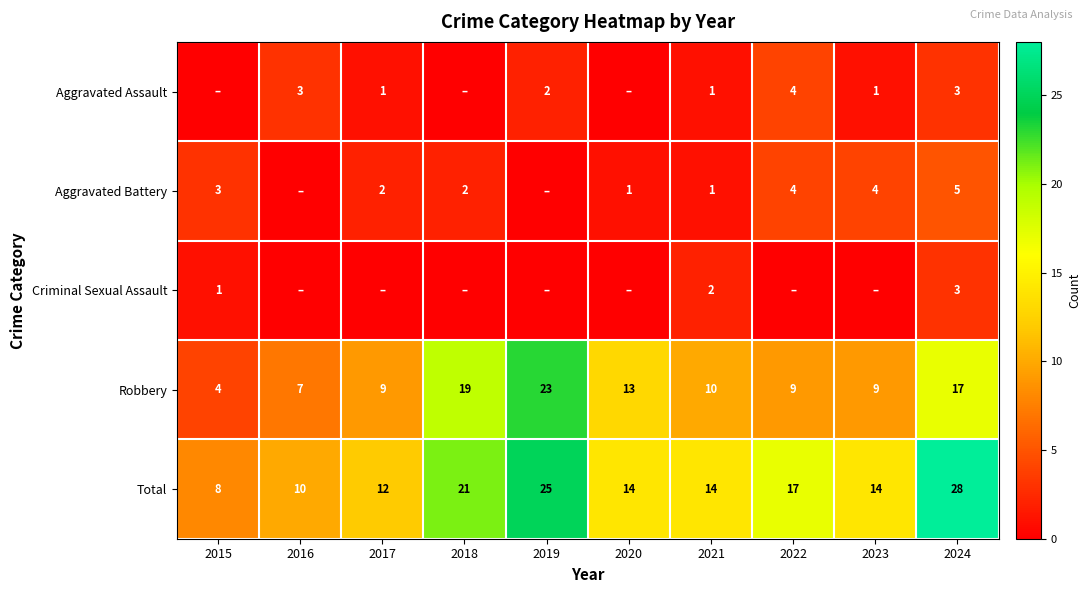

At how many categories does at least one series exceed 24?

2